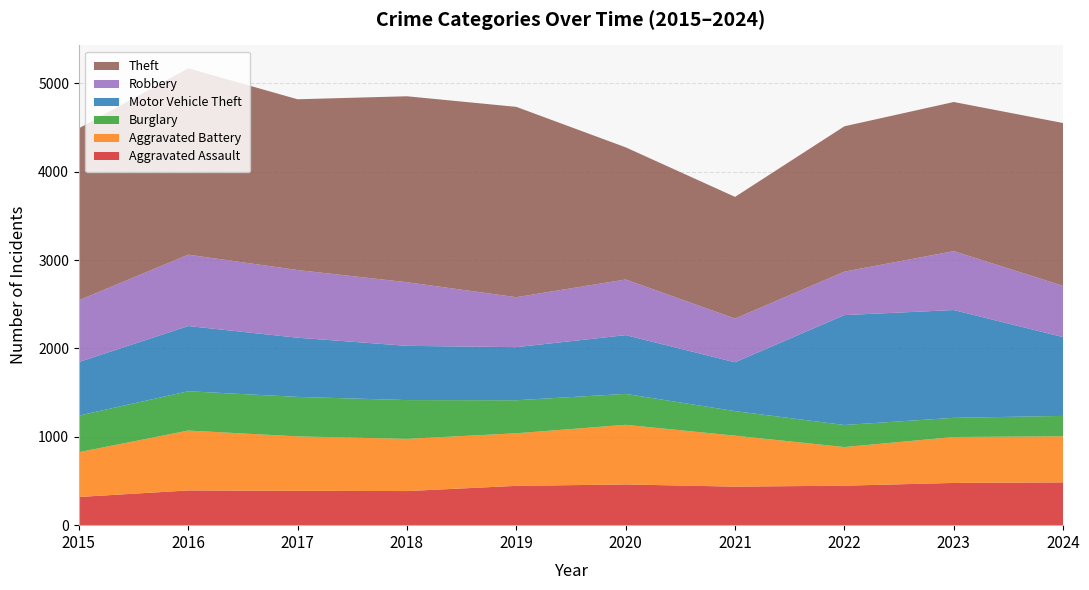

Reading left to right, transcribe all the data shown in this chart.

Aggravated Assault: 319	393	389	386	445	461	436	447	478	484
Aggravated Battery: 507	678	616	591	595	675	577	437	520	522
Burglary: 414	445	447	439	374	350	278	250	217	231
Motor Vehicle Theft: 607	738	670	614	601	665	553	1244	1220	892
Robbery: 699	808	766	720	566	630	495	492	667	580
Theft: 1946	2110	1933	2105	2154	1496	1377	1645	1688	1843